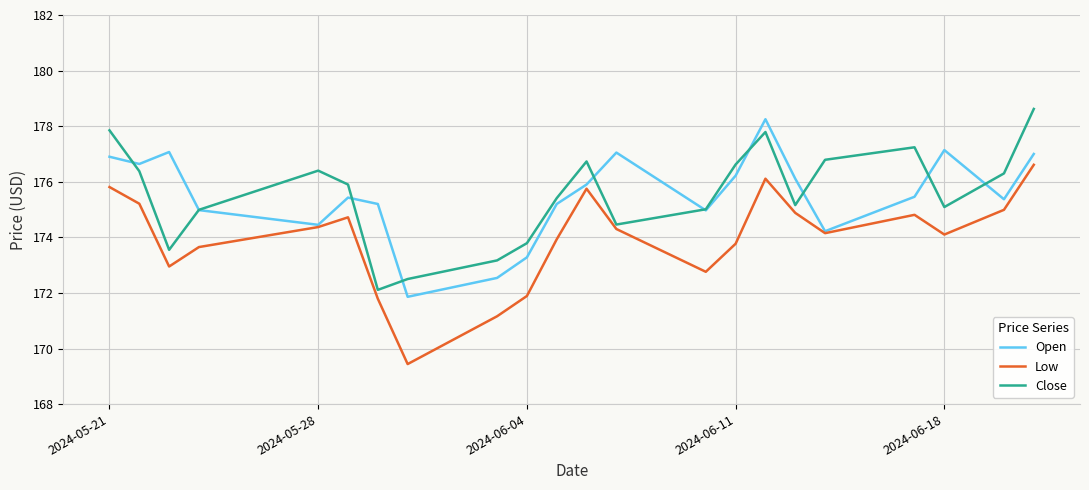

Which series has the widest spread of values?

Low